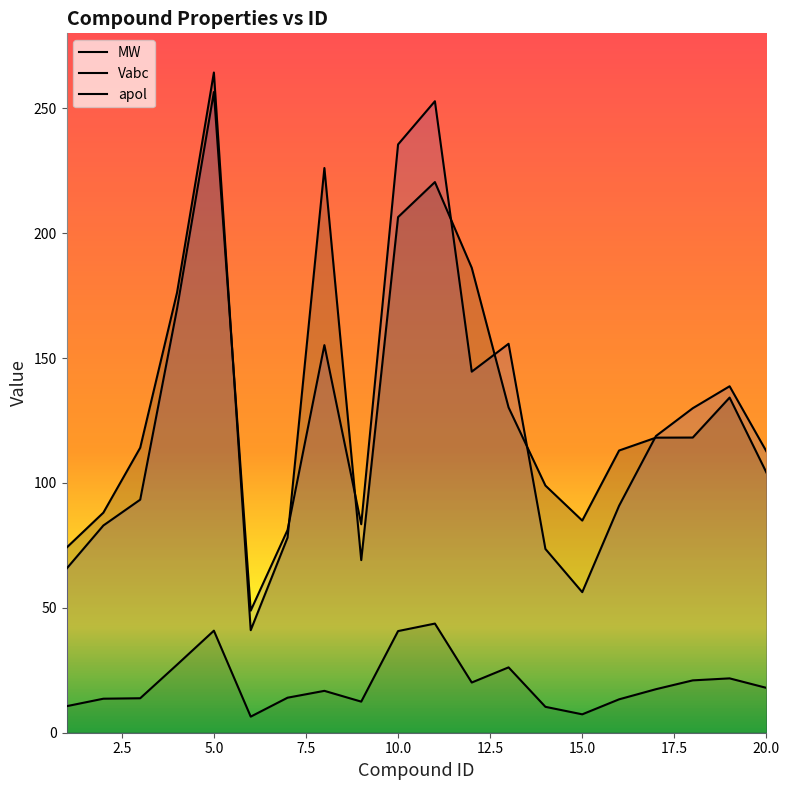

Which category has the highest value in the Vabc series?

5